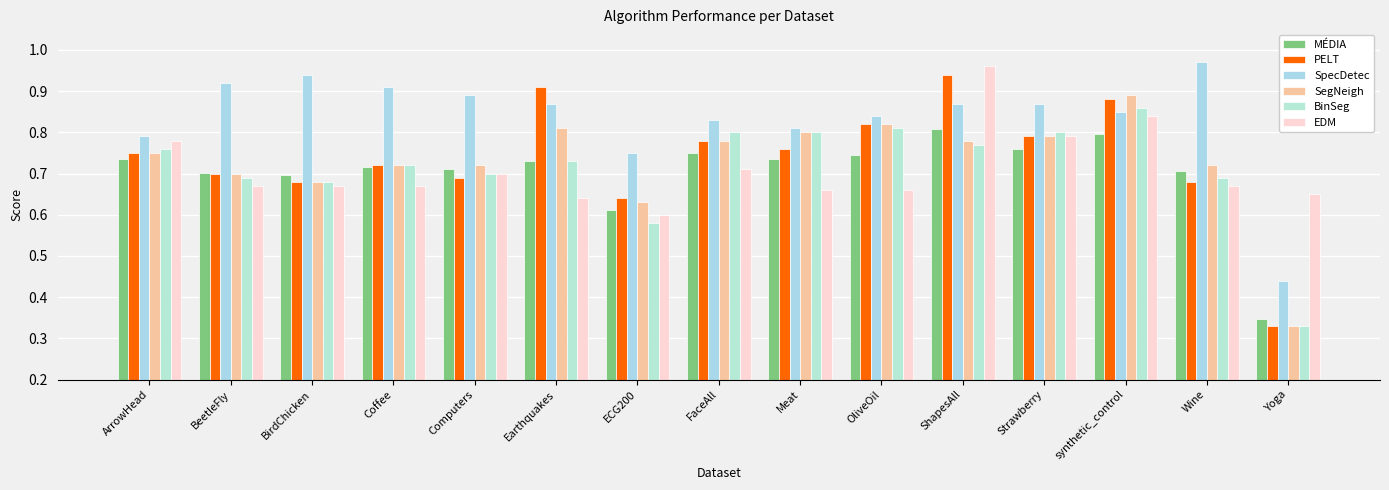

Reading left to right, list all the values displayed in this chart.

MÉDIA: 0.7	0.7	0.7	0.7	0.7	0.7	0.6	0.8	0.7	0.7	0.8	0.8	0.8	0.7	0.3
PELT: 0.8	0.7	0.7	0.7	0.7	0.9	0.6	0.8	0.8	0.8	0.9	0.8	0.9	0.7	0.3
SpecDetec: 0.8	0.9	0.9	0.9	0.9	0.9	0.8	0.8	0.8	0.8	0.9	0.9	0.8	1.0	0.4
SegNeigh: 0.8	0.7	0.7	0.7	0.7	0.8	0.6	0.8	0.8	0.8	0.8	0.8	0.9	0.7	0.3
BinSeg: 0.8	0.7	0.7	0.7	0.7	0.7	0.6	0.8	0.8	0.8	0.8	0.8	0.9	0.7	0.3
EDM: 0.8	0.7	0.7	0.7	0.7	0.6	0.6	0.7	0.7	0.7	1.0	0.8	0.8	0.7	0.7